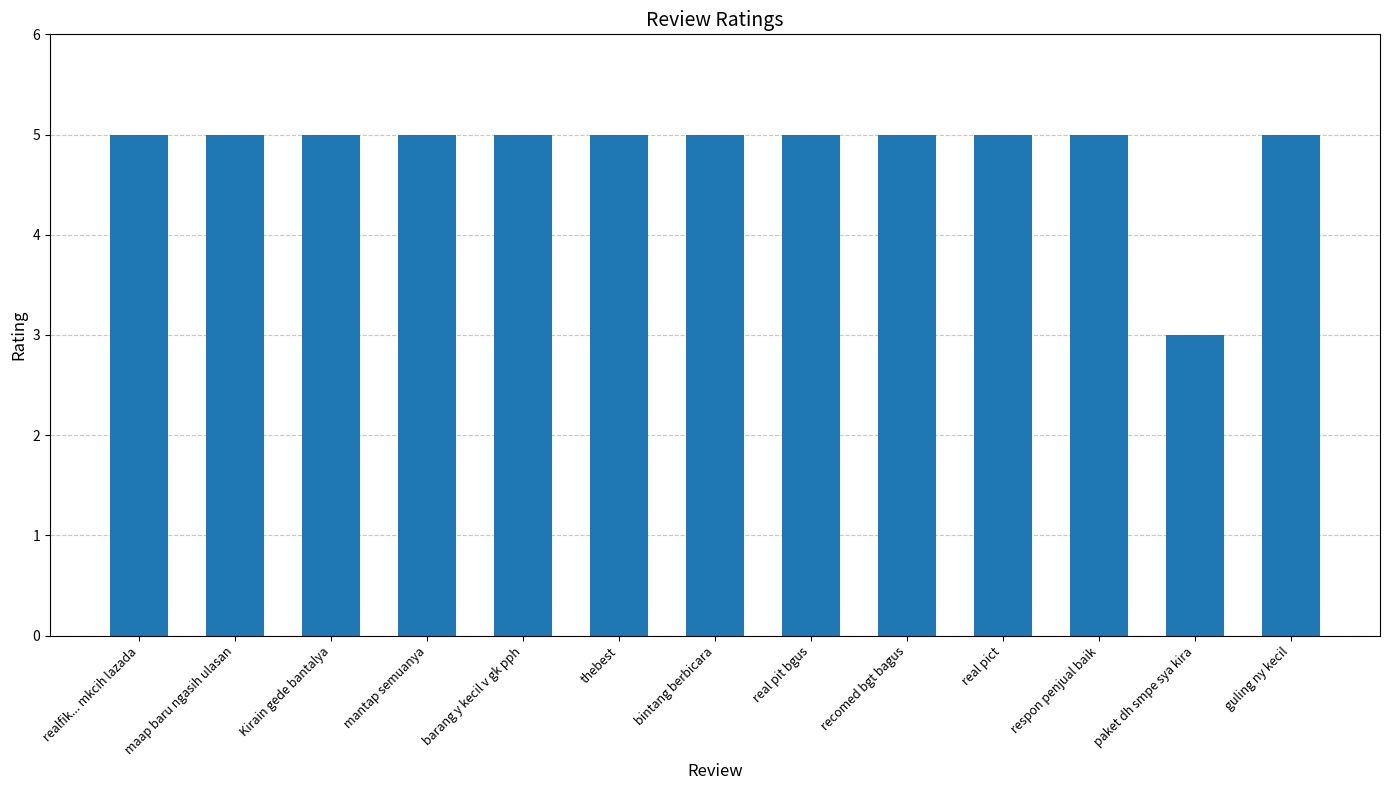

What is the label of the 4th bar from the right?

real pict